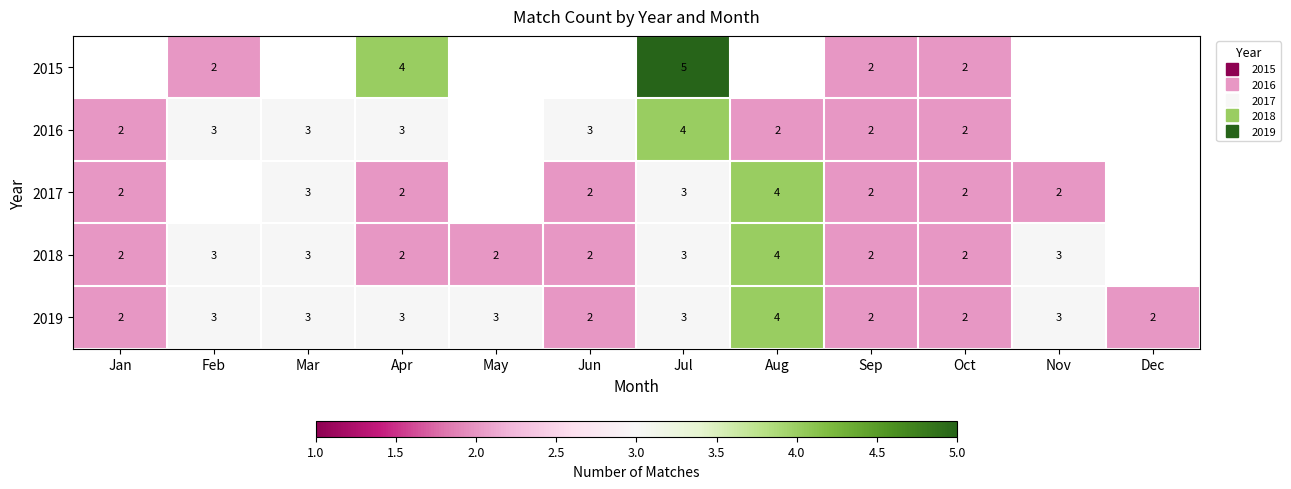

Which series has the largest total across all categories?

2019